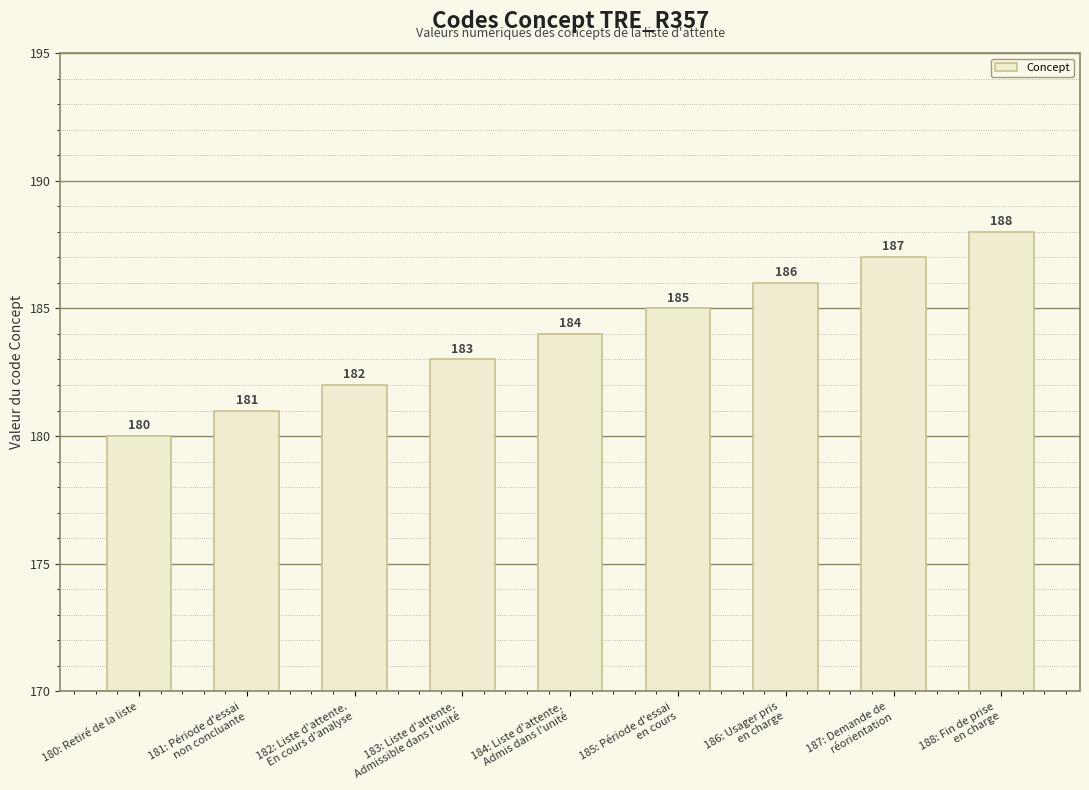

Which category has the lowest value across all series?

180: Retiré de la liste